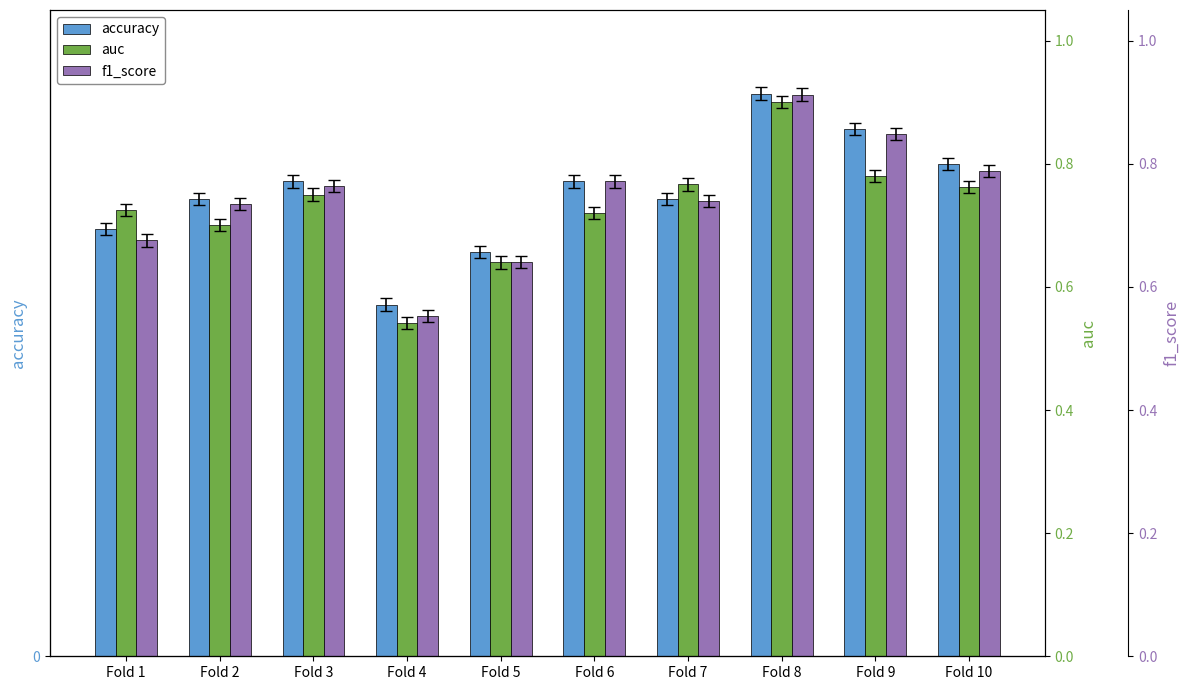

At how many categories does at least one series exceed 0?

10